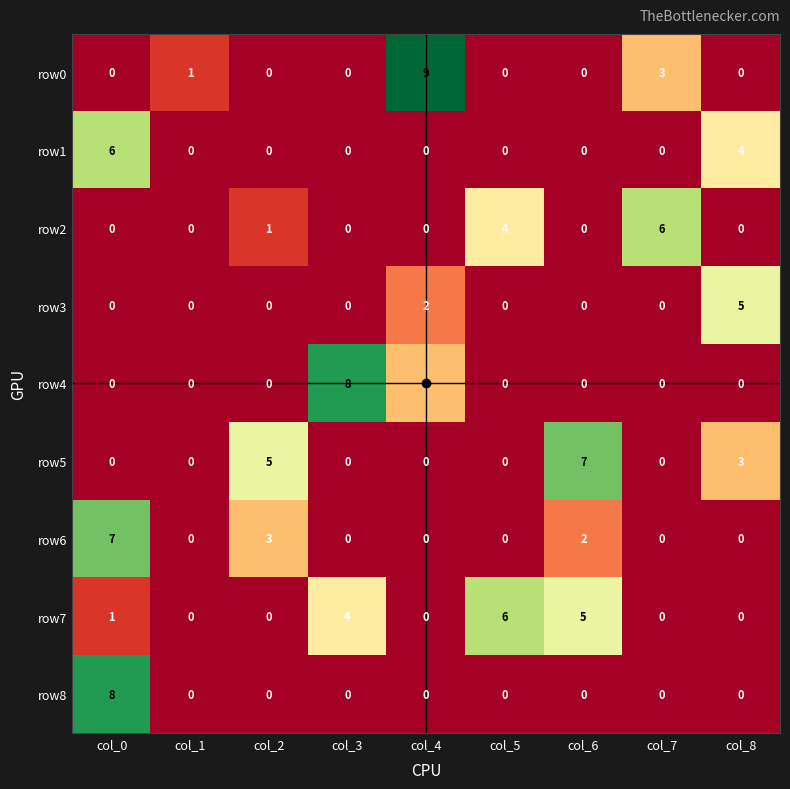

What is the difference between the maximum and minimum values in the row3 series?

5